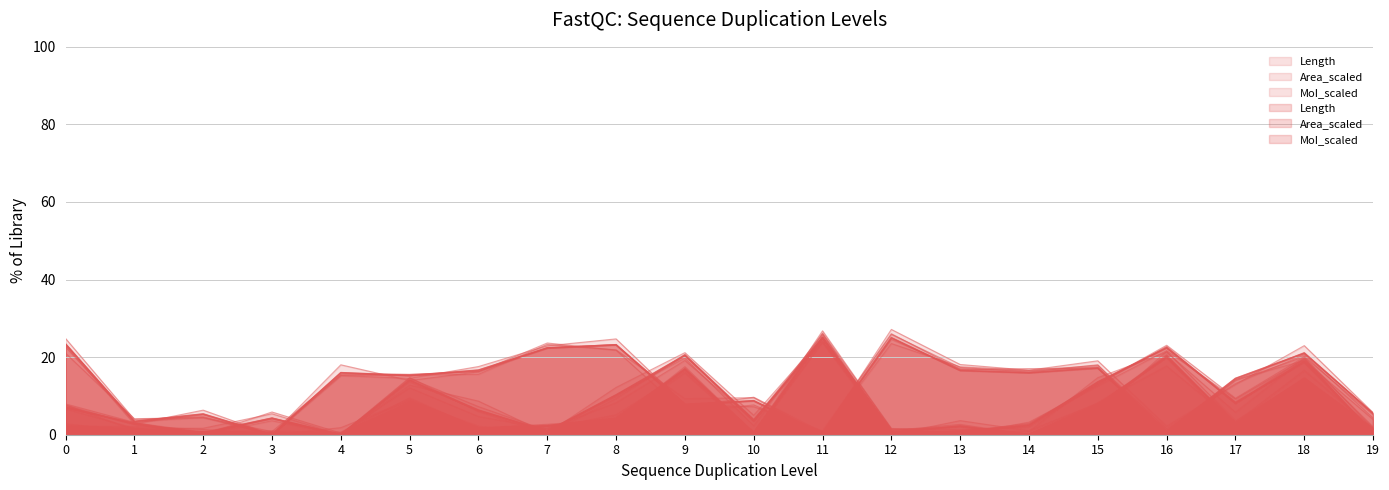

In Area_scaled, how many points are lower than both neighbors (excluding endpoints)?

6